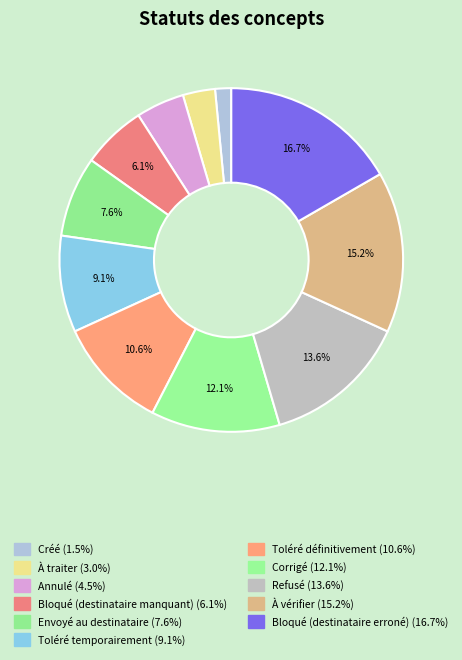

Is the sum of Corrigé and Bloqué (destinataire manquant) greater than half?

No